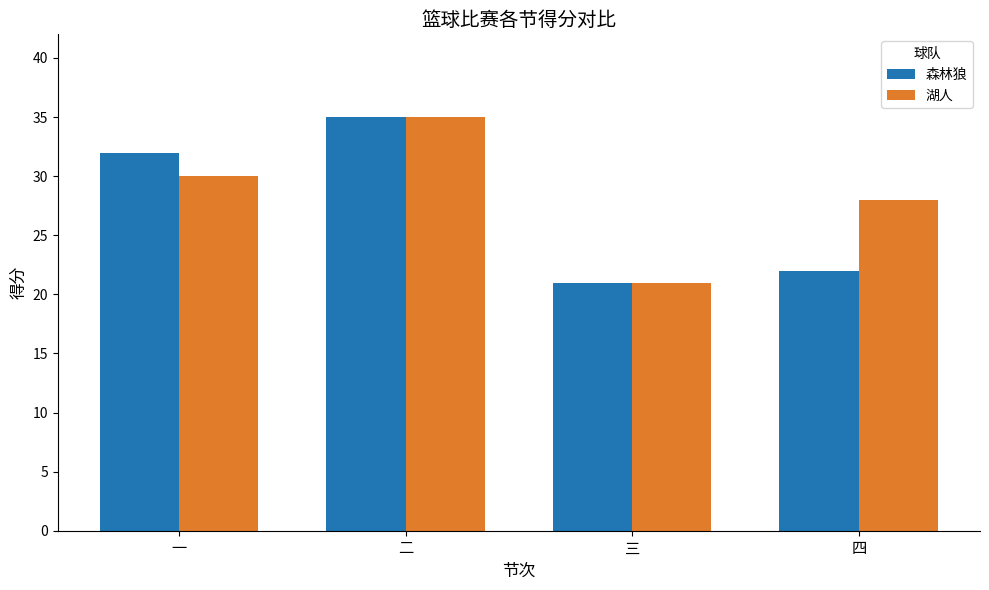

Count the number of categories in the chart.

4